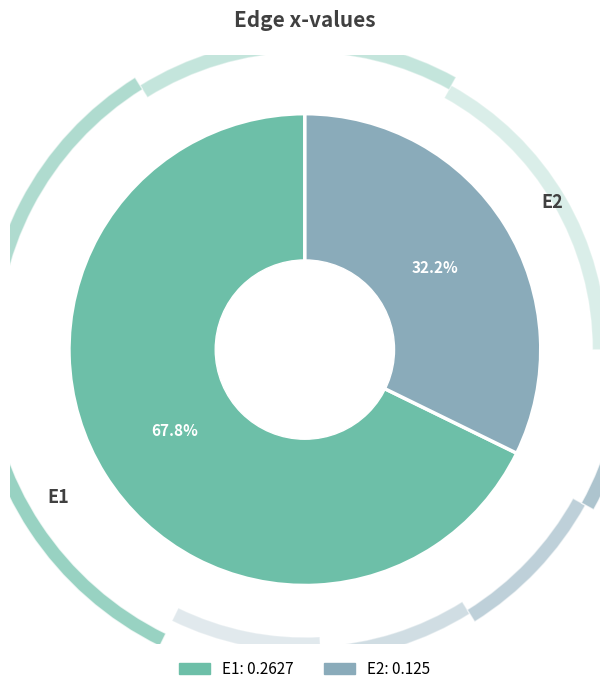

Rank the categories by value from lowest to highest.

E2, E1